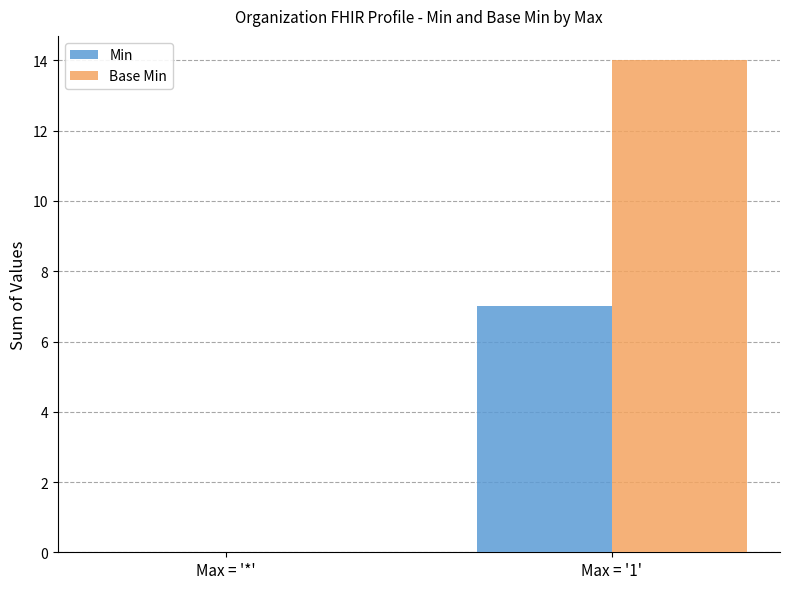

Which series has the largest range (max minus min)?

Base Min